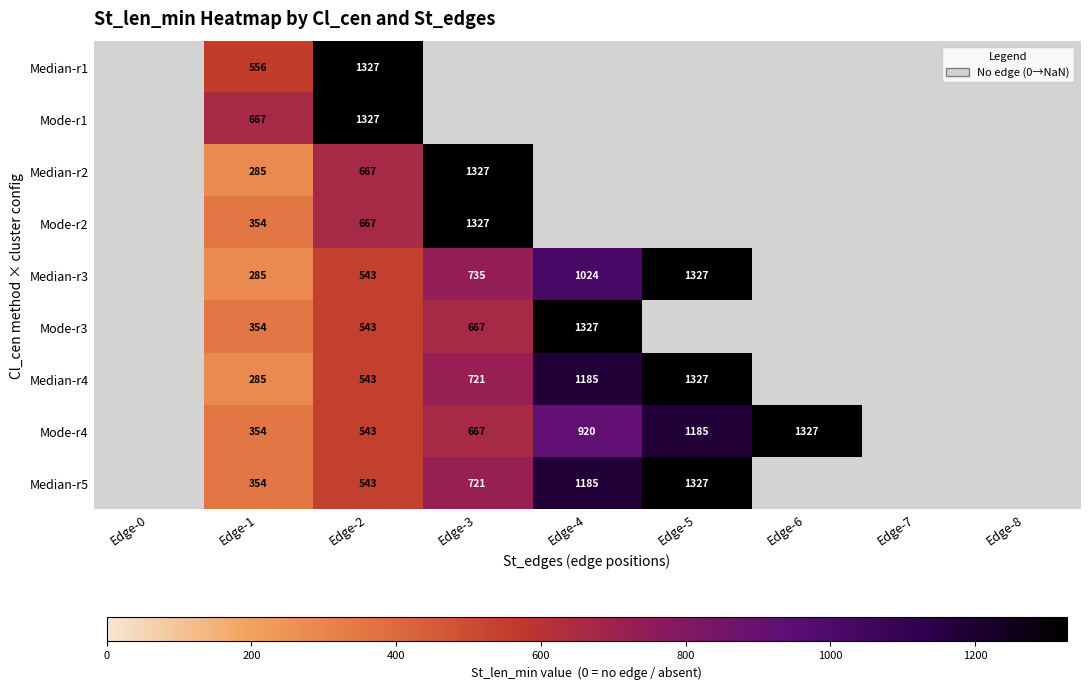

True or false: Median-r5 has a value of 478.0 at Edge-3.

False